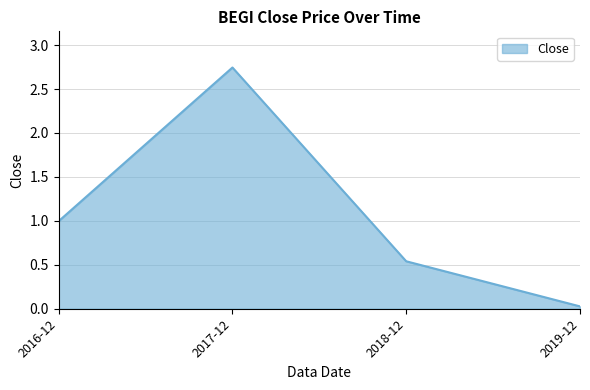

The chart shows a value of 1.0 at 2018-12. True or false?

False